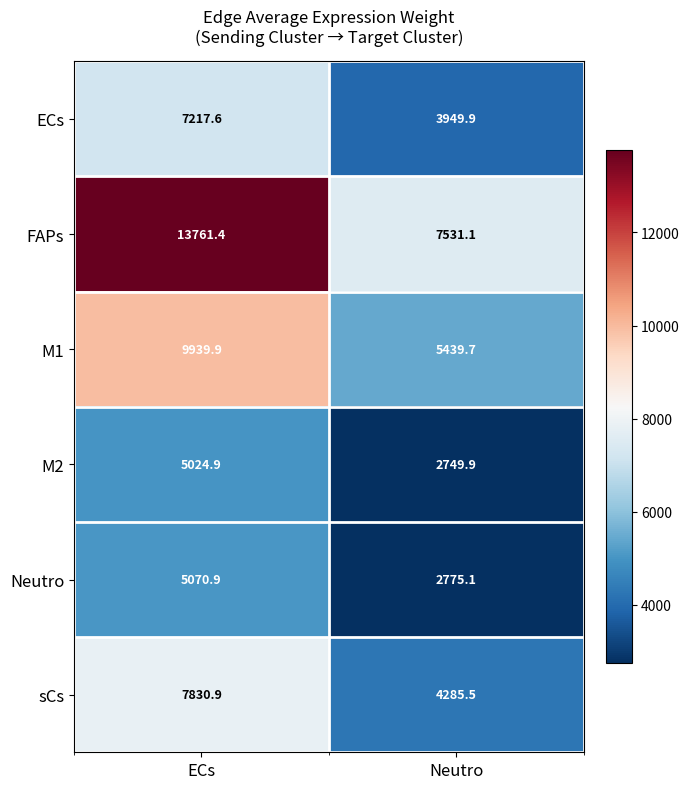

True or false: M2 has a value of 2749.9 at Neutro.

True